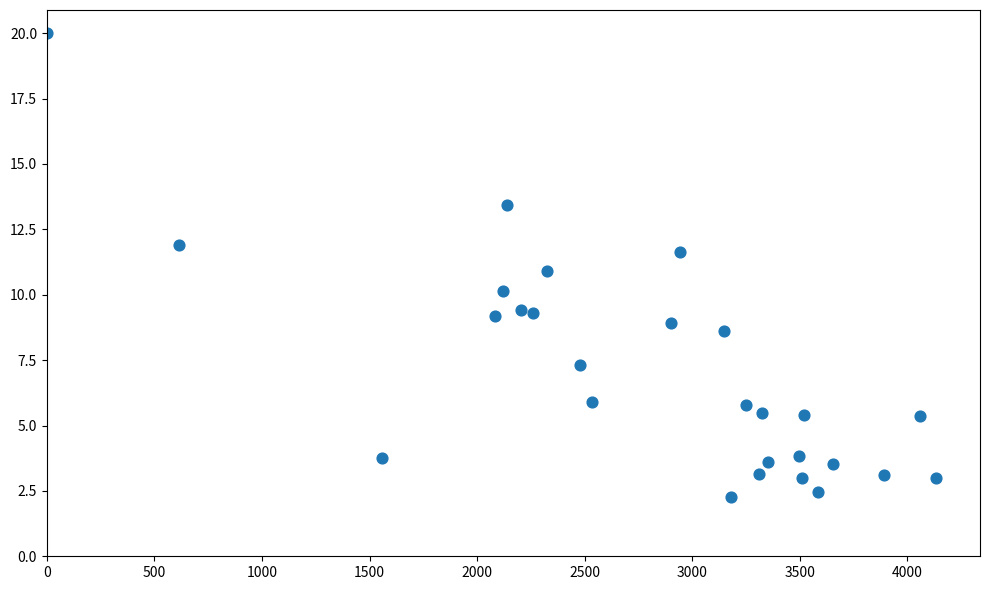

What is the range of Y values (max minus min)?

17.7